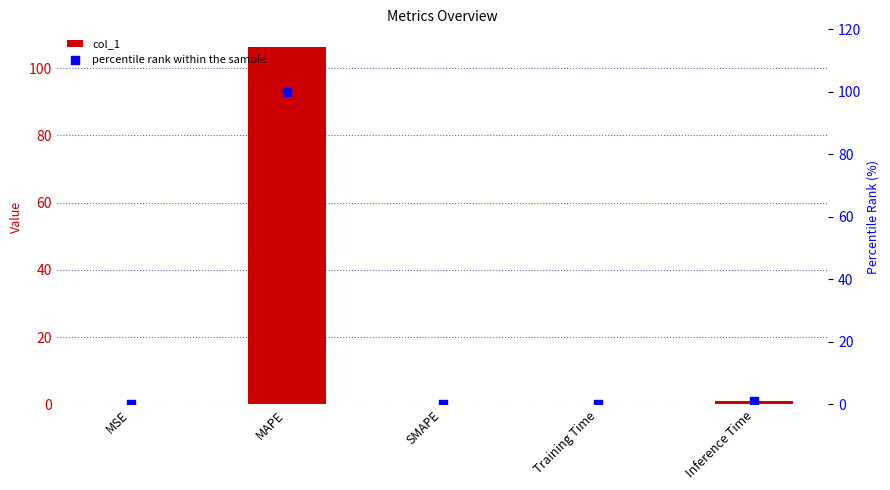

What are all the series names shown in the legend?

col_1, percentile rank within the sample